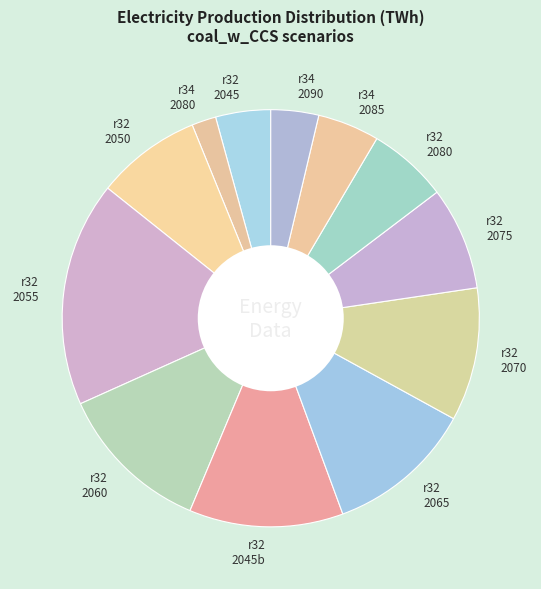

Do r34 2080 and r32 2075 together represent more than half of the pie?

No